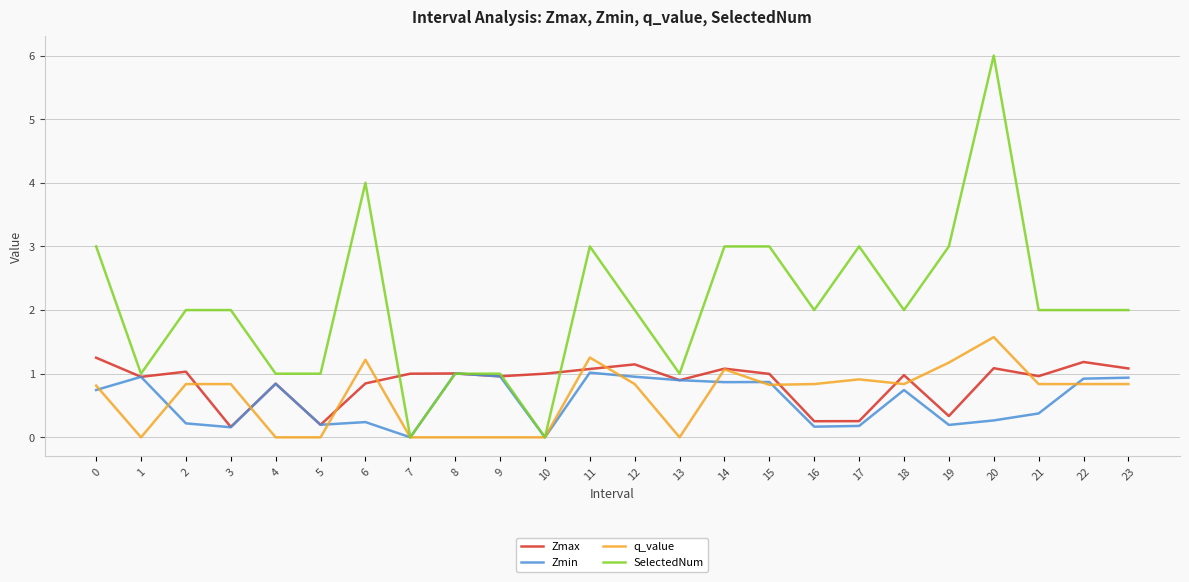

What is the difference between the second highest and minimum values in the SelectedNum series?

4.0